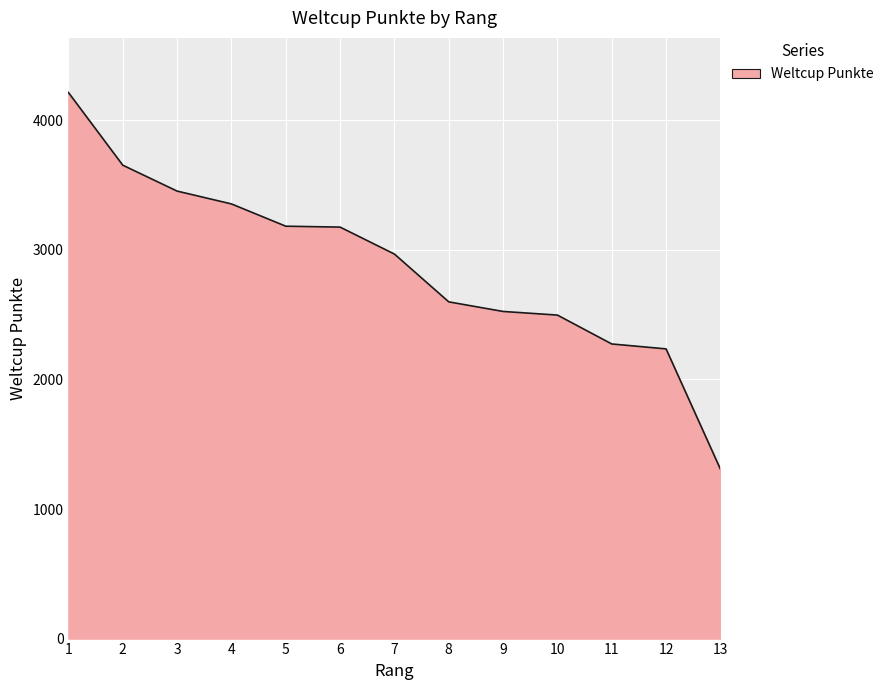

What is the difference between the maximum and minimum values?

2907